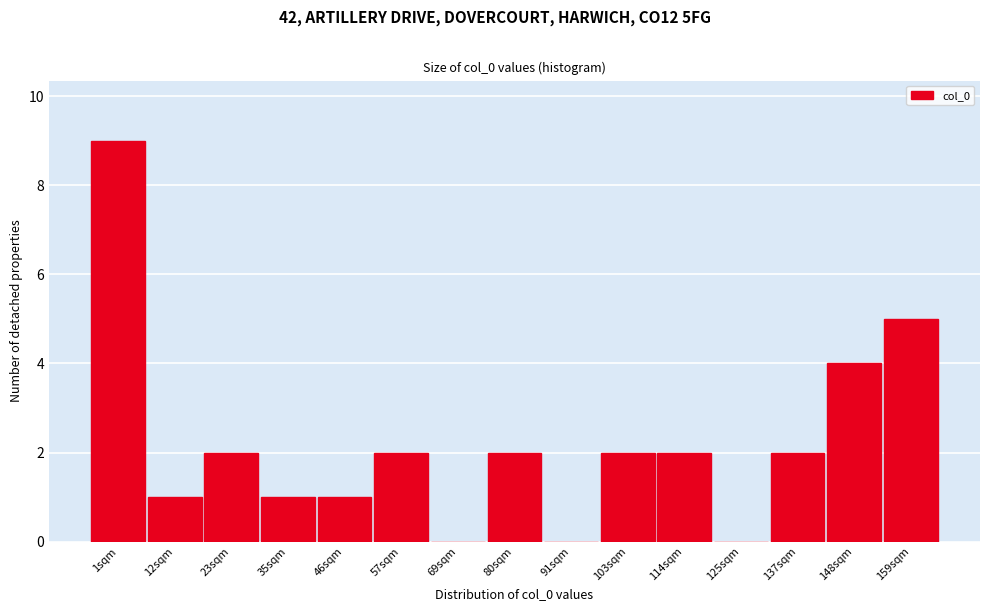

Reading right to left, what are all the values shown in this chart?

159sqm=5	148sqm=4	137sqm=2	125sqm=0	114sqm=2	103sqm=2	91sqm=0	80sqm=2	69sqm=0	57sqm=2	46sqm=1	35sqm=1	23sqm=2	12sqm=1	1sqm=9